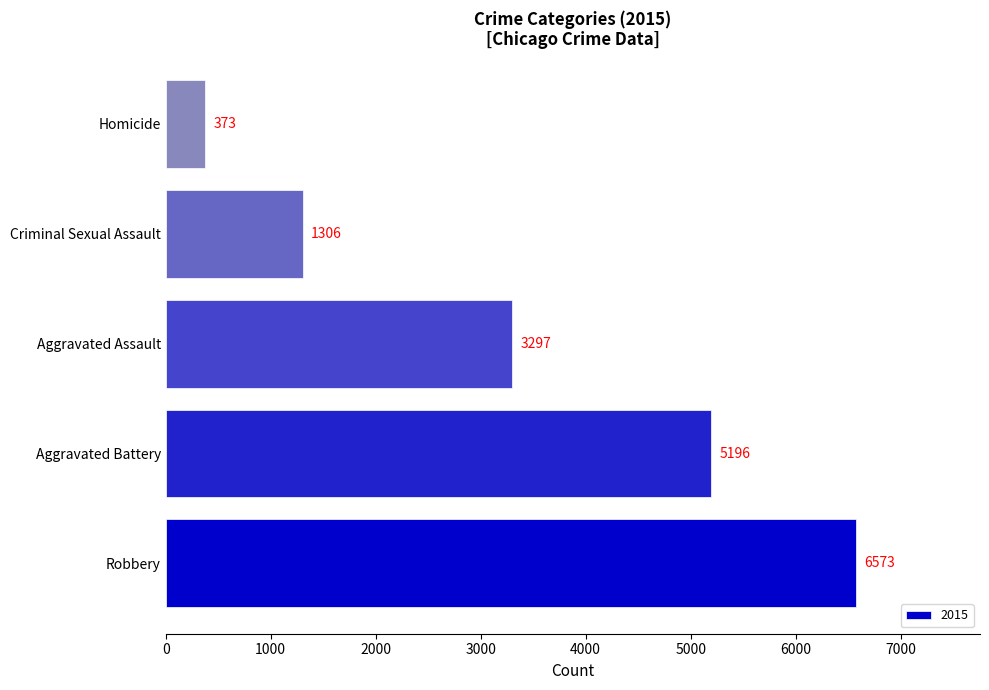

Where is the data nearest to the value 3473?

Aggravated Assault